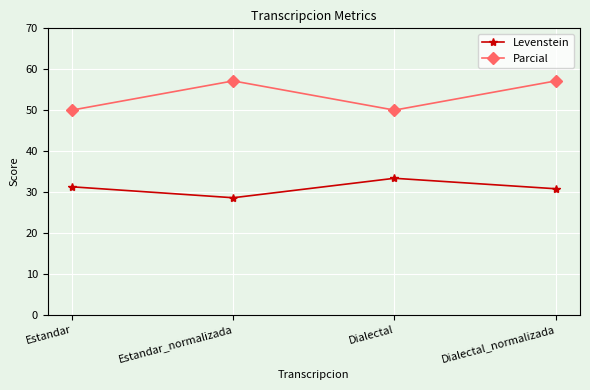

Rank the series at Dialectal from lowest to highest value.

Levenstein, Parcial